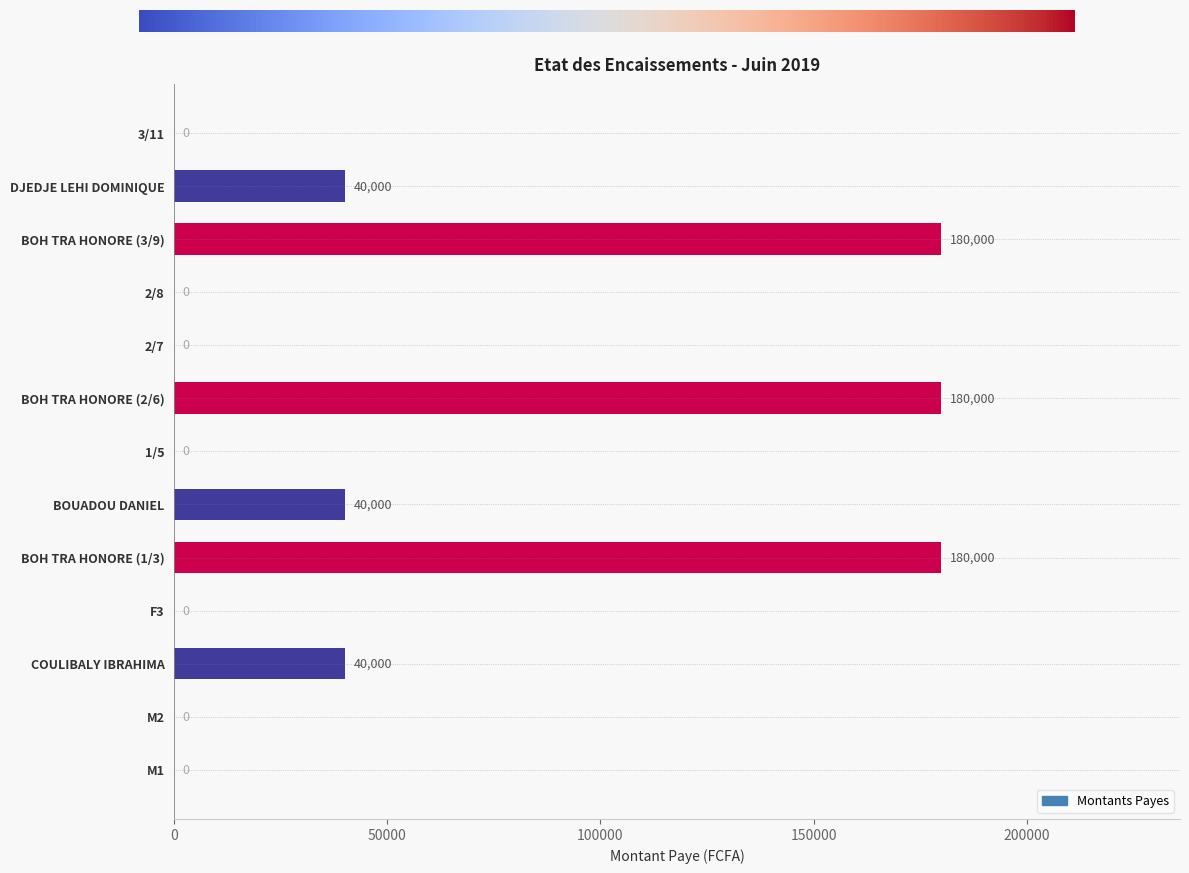

Is it true that the value at BOH TRA HONORE (1/3) is 283917?

False